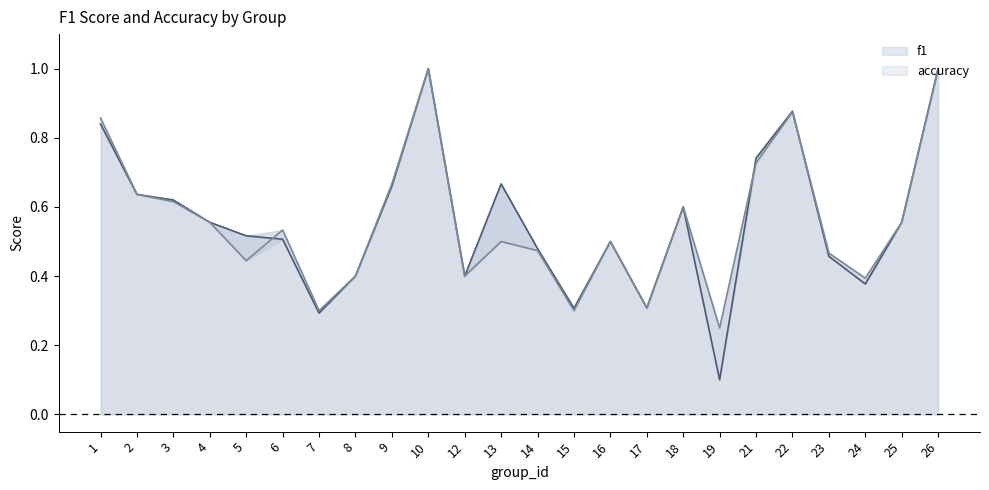

Which series has the widest spread of values?

f1